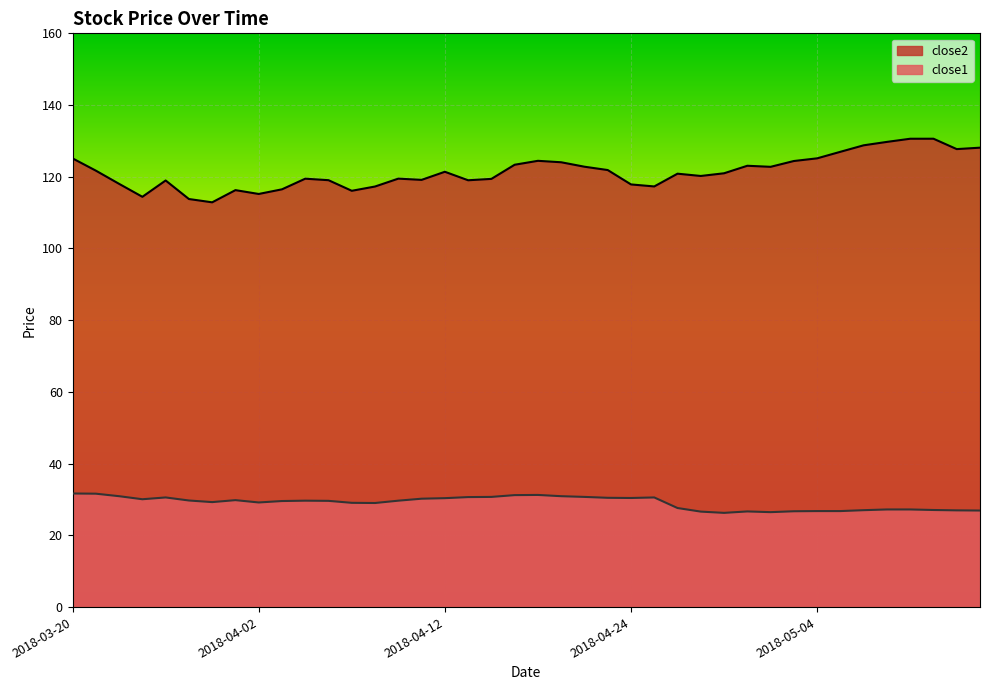

How many lines are shown in the chart?

2